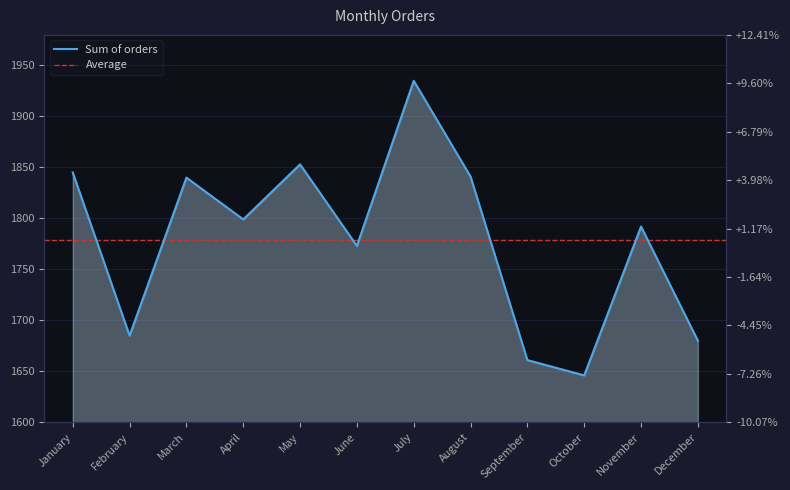

Reading right to left, transcribe all the data shown in this chart.

1680	1792	1646	1661	1841	1935	1773	1853	1799	1840	1685	1845